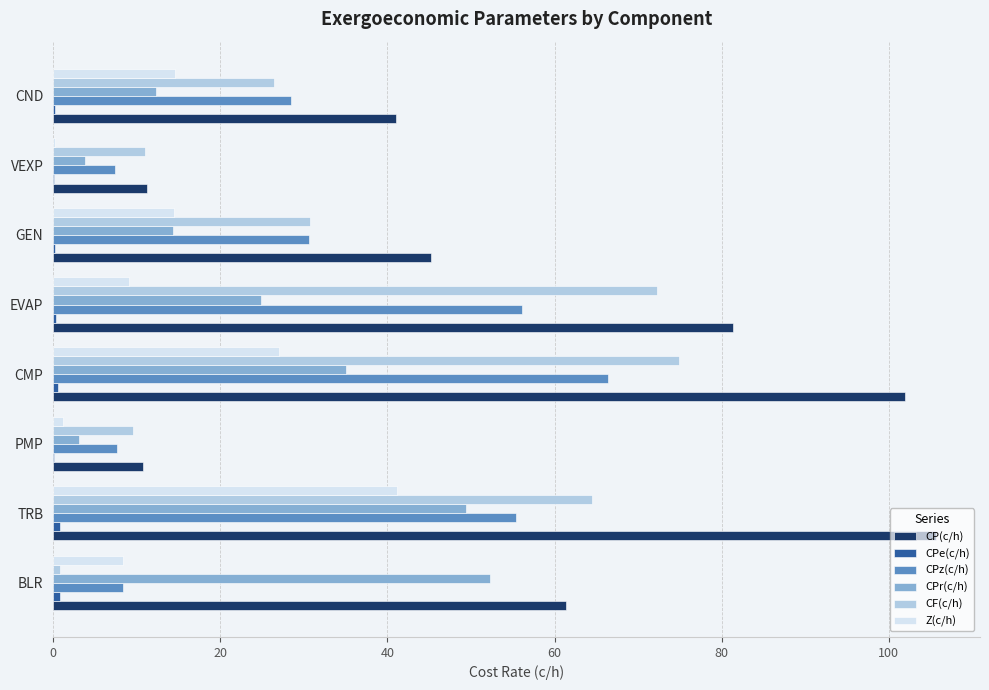

The CPz(c/h) series shows 28.5 at CND. True or false?

True